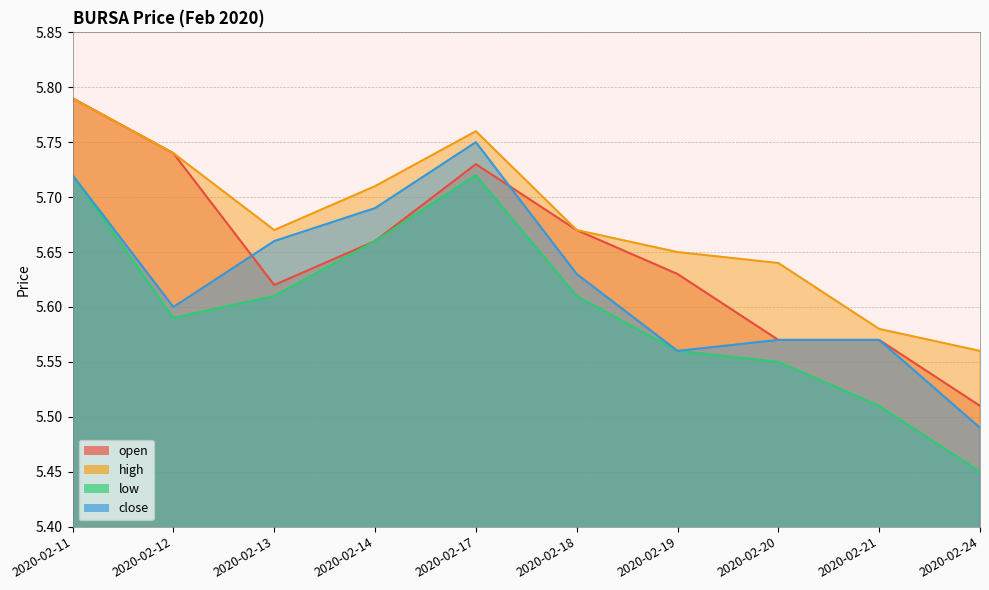

What is the difference between the second highest and minimum values in the open series?

0.2